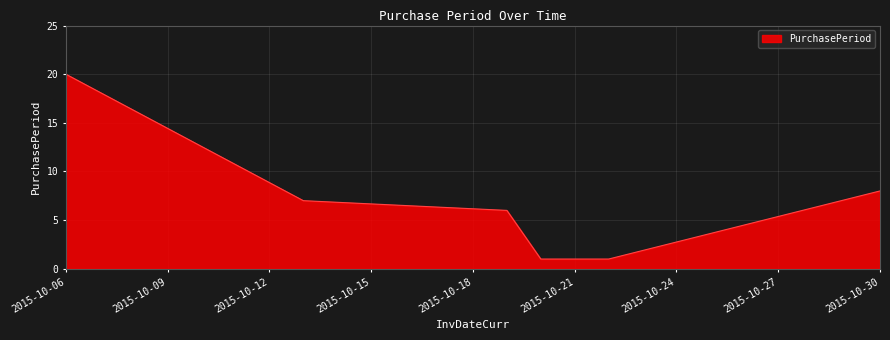

What is the difference between the second highest and minimum values?

7